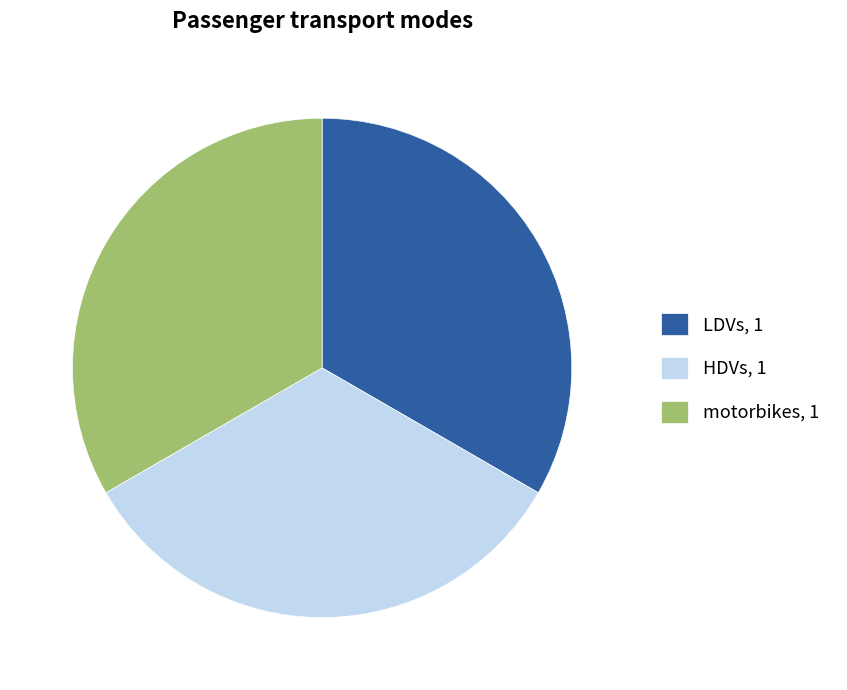

Combined, do motorbikes, 1 and LDVs, 1 account for over 50%?

Yes